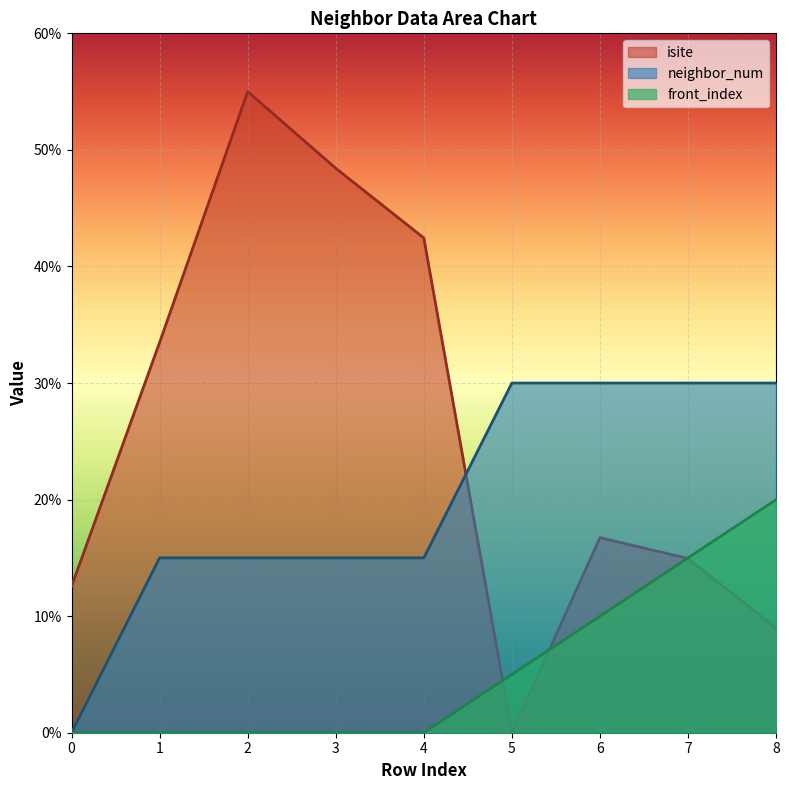

How many lines are shown in the chart?

3